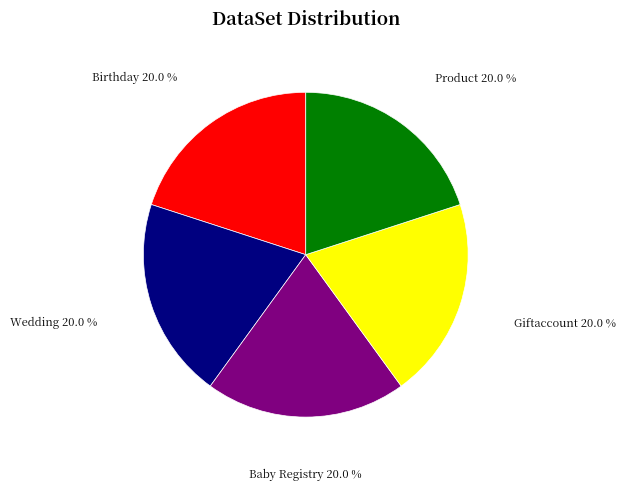

Approximately how many times larger is the value at Birthday compared to Baby Registry?

1.0